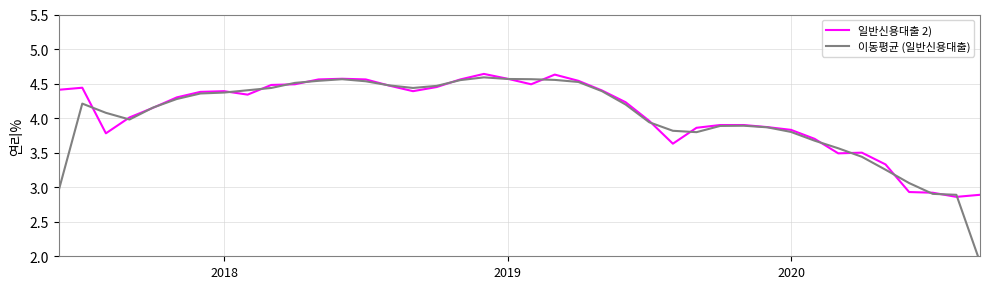

Which series has the largest range (max minus min)?

이동평균 (일반신용대출)